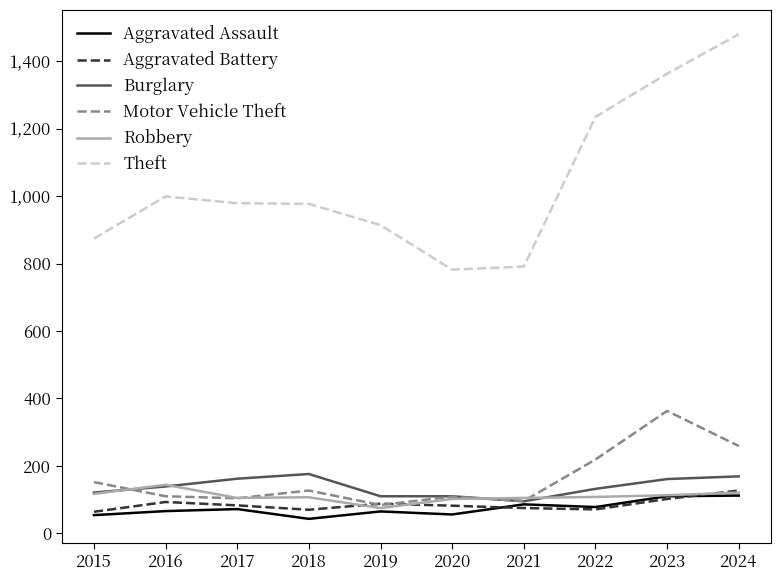

True or false: Motor Vehicle Theft has a value of 27 at 2016.

False